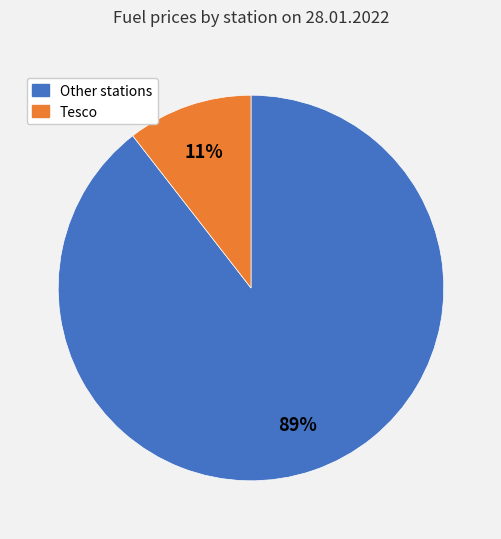

To the nearest percent, what is the average slice percentage?

50%